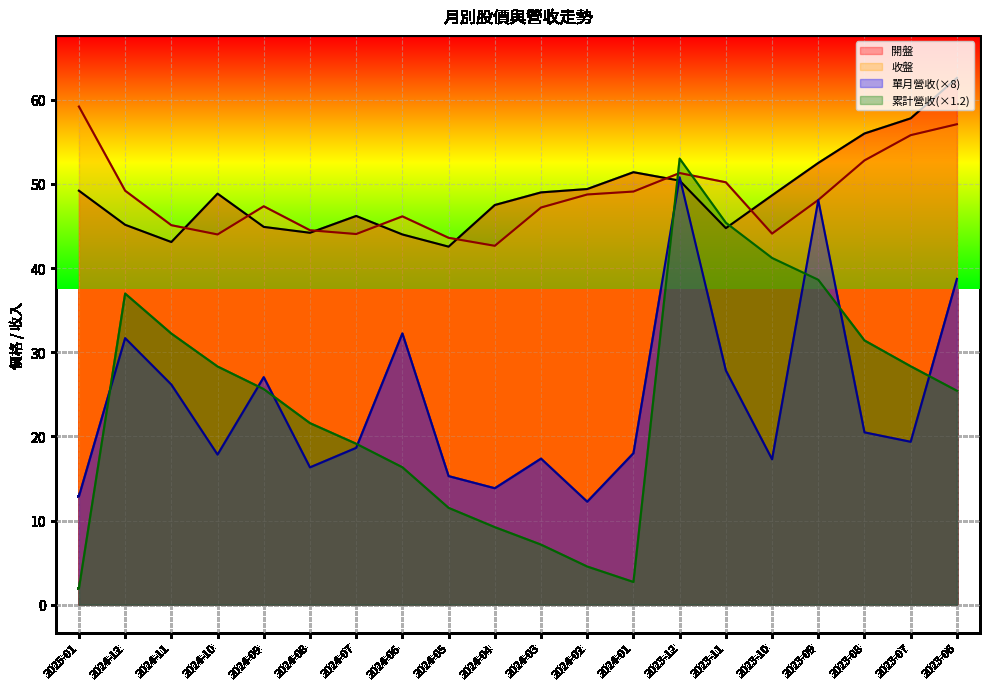

In 累計營收, how many points are lower than both neighbors (excluding endpoints)?

1